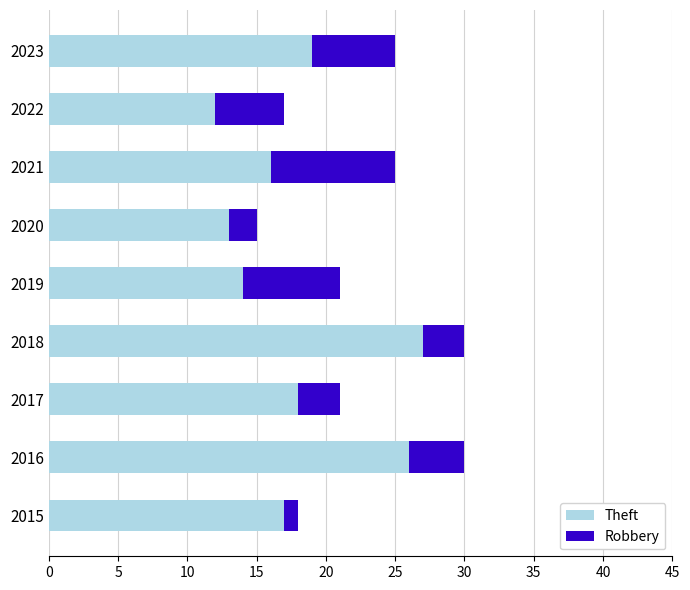

Which category has the highest value in the Theft series?

2018